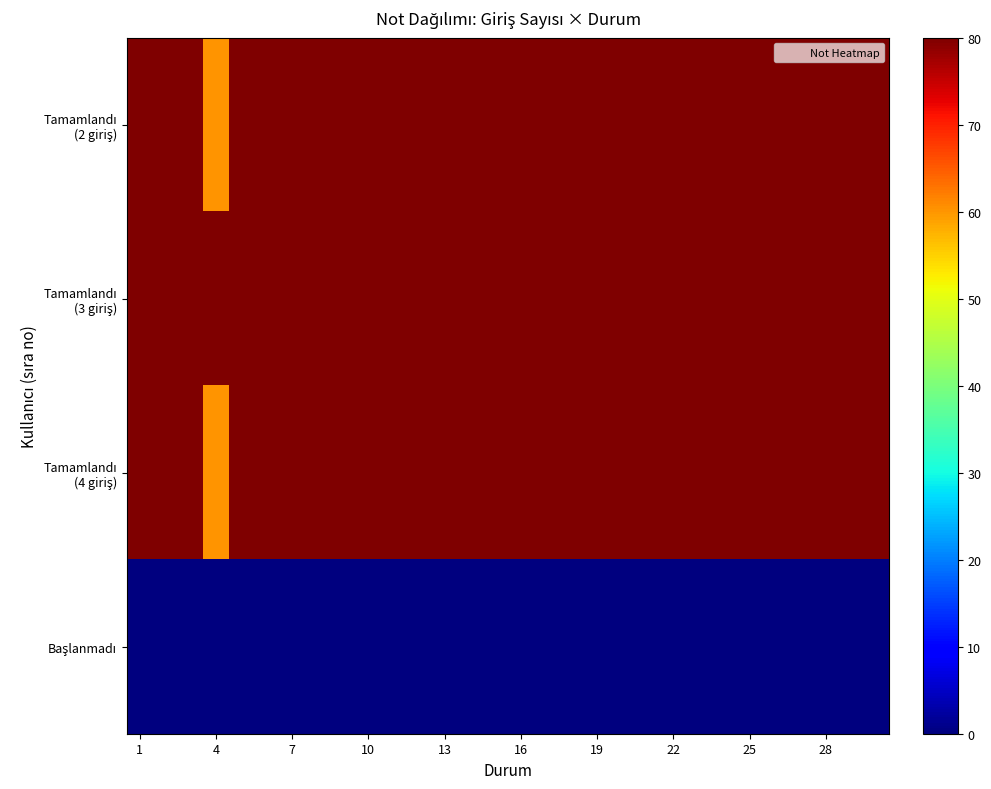

What is the maximum value shown in the chart?

96